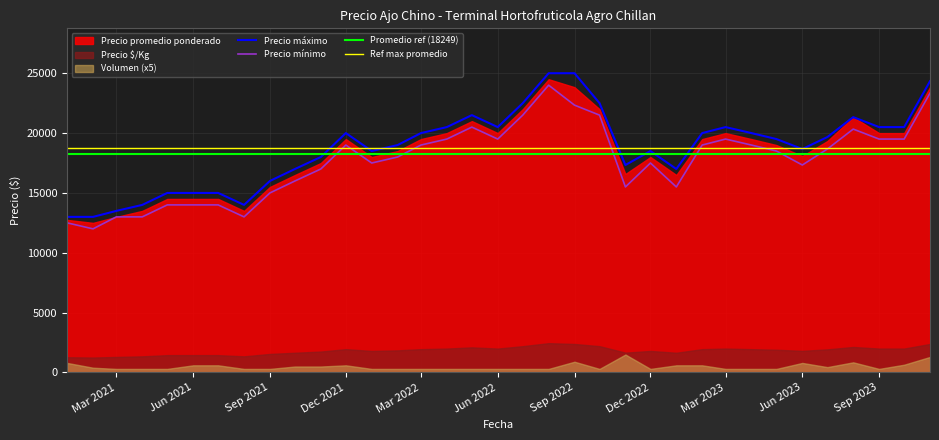

How many interior local peaks does the Precio minimo series have?

6